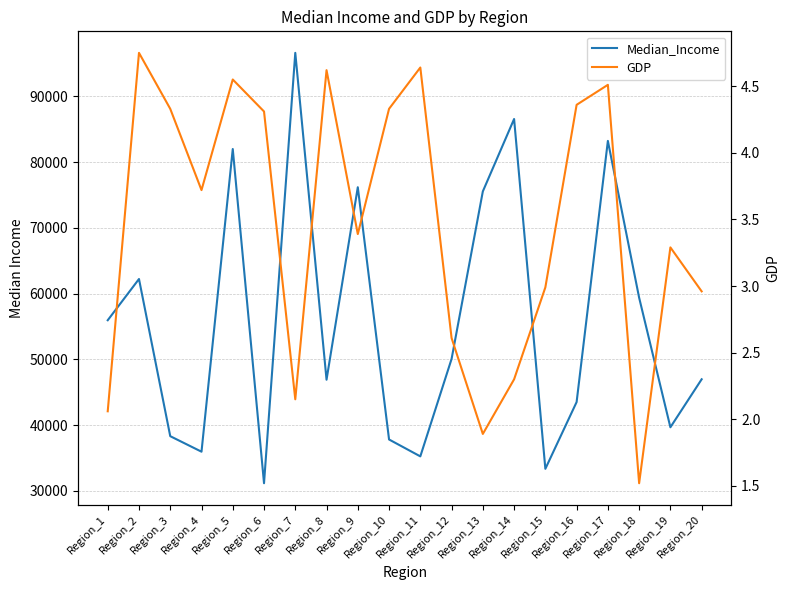

What is the highest value of the Median_Income series?

96617.0